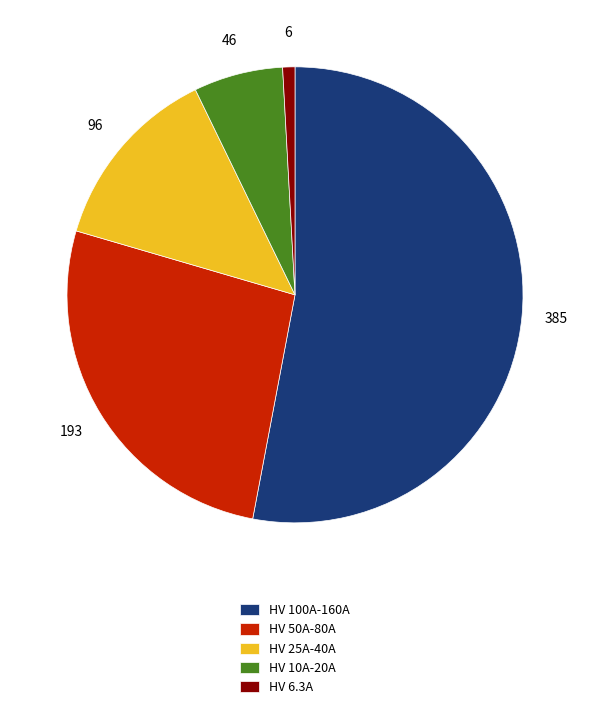

Count the number of slices in the pie.

5